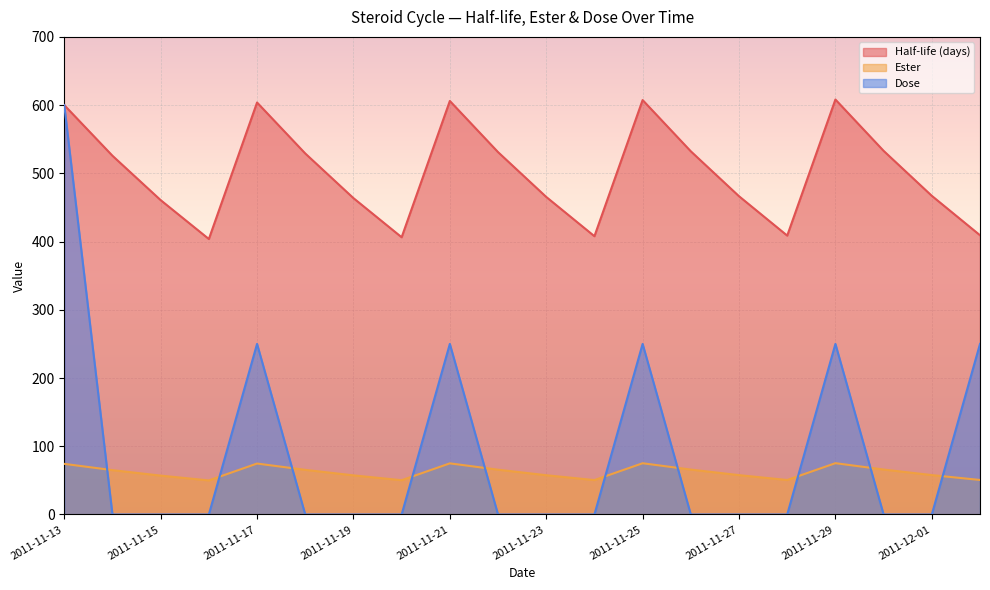

How many times do Ester and Dose cross each other?

10